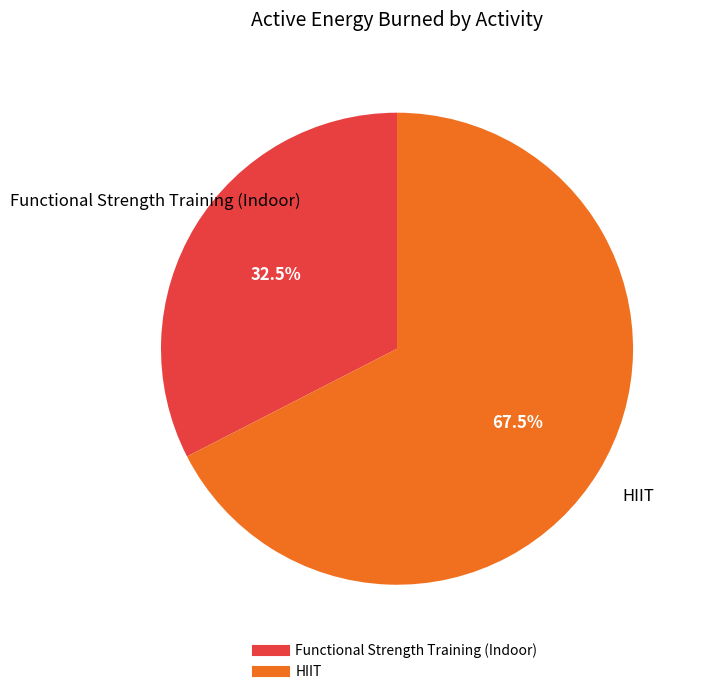

The Functional Strength Training (Indoor) slice represents 42% of the pie. True or false?

False